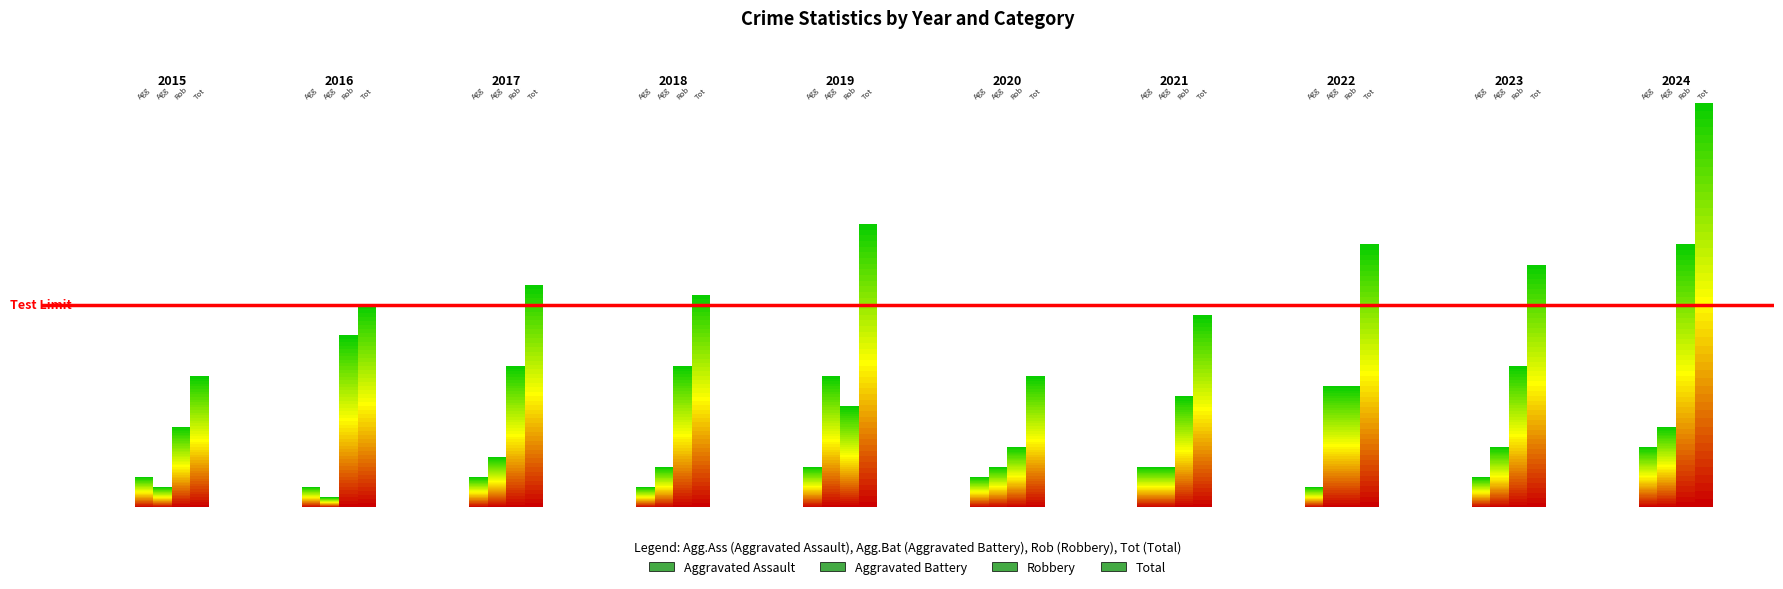

How many bars are there in each group?

4